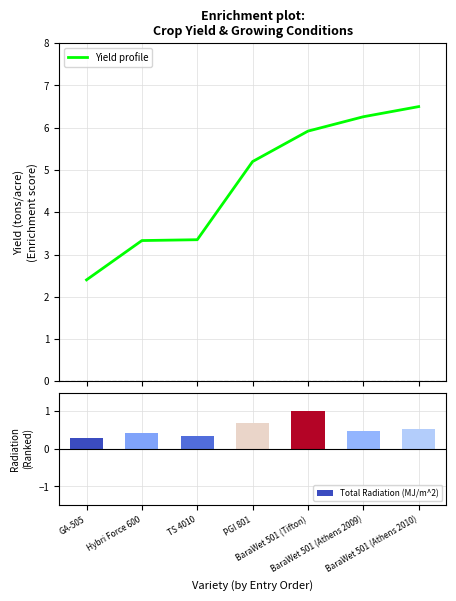

Reading right to left, list all the values displayed in this chart.

BaraWet 501 (Athens 2010)=6.5	BaraWet 501 (Athens 2009)=6.3	BaraWet 501 (Tifton)=5.9	PGI 801=5.2	TS 4010=3.4	Hybri Force 600=3.3	GA-505=2.4